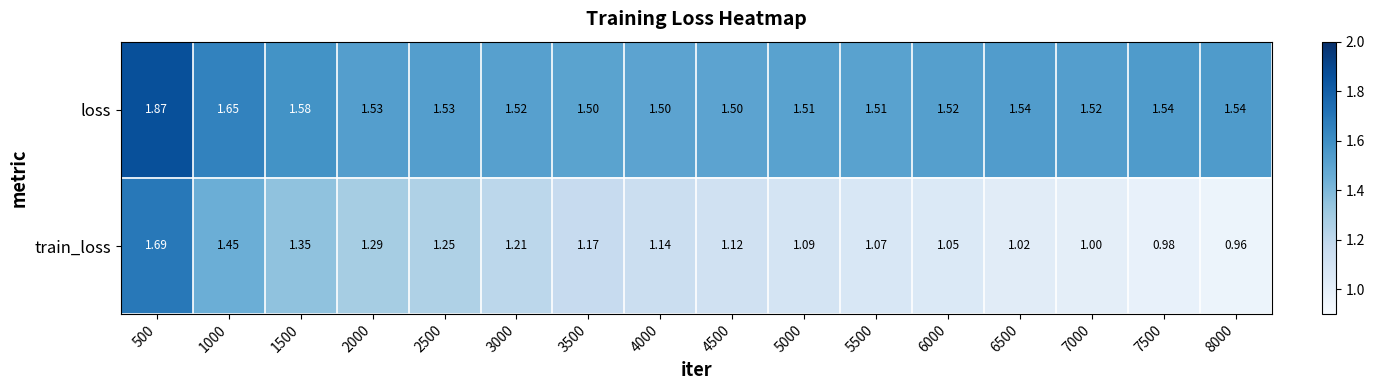

Rank the series by their maximum value, from highest to lowest.

loss, train_loss